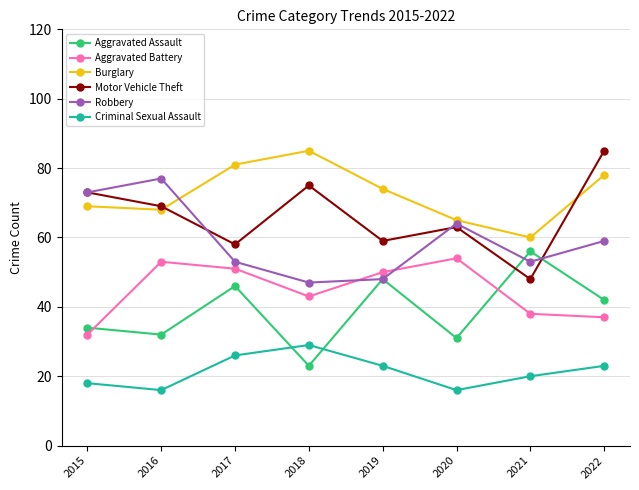

What is the difference between the maximum and minimum values in the Robbery series?

30